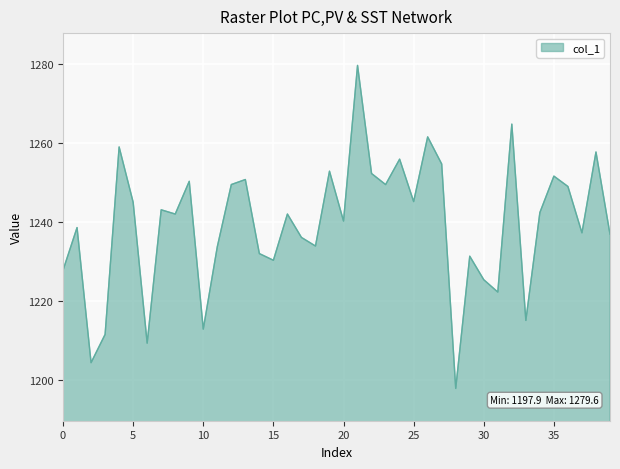

What is the minimum value shown in the chart?

1197.9